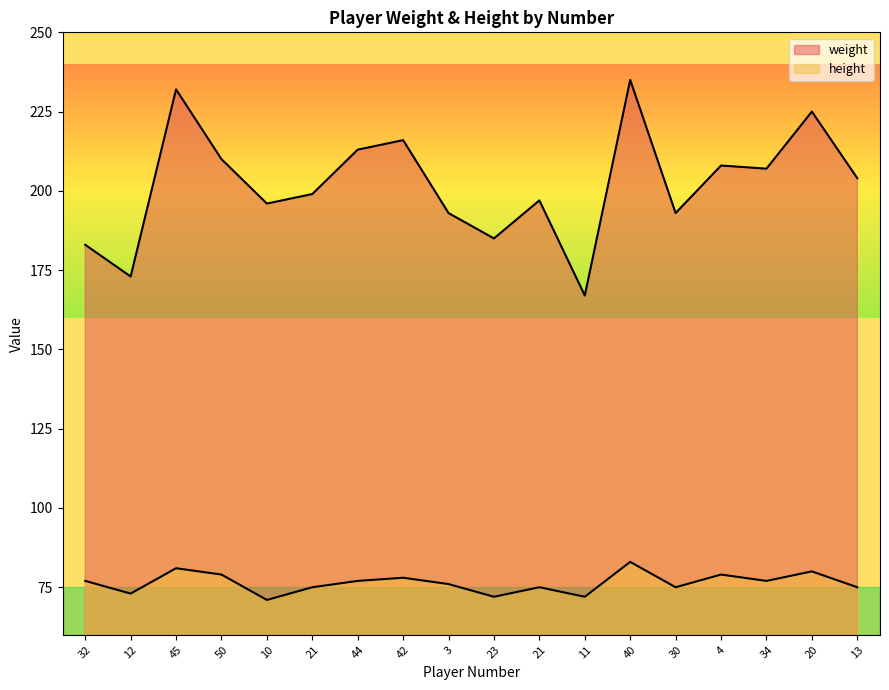

Between 42 and 3, which series saw the biggest shift?

weight